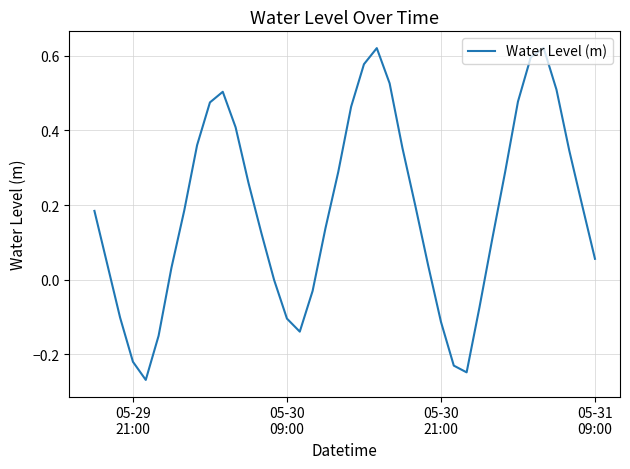

What is the difference between the maximum and minimum values?

0.9